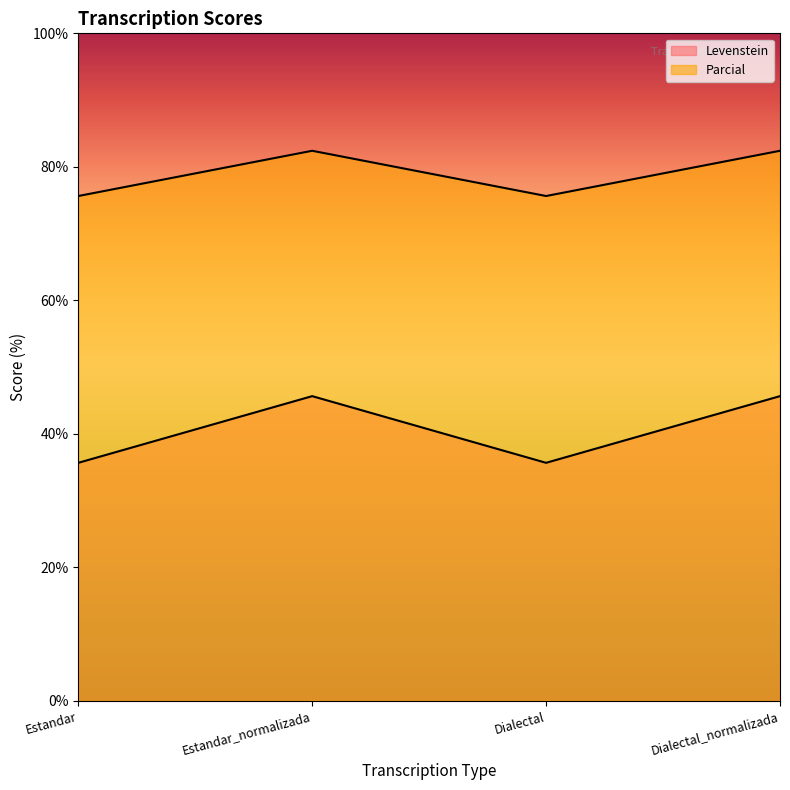

How many lines are shown in the chart?

2